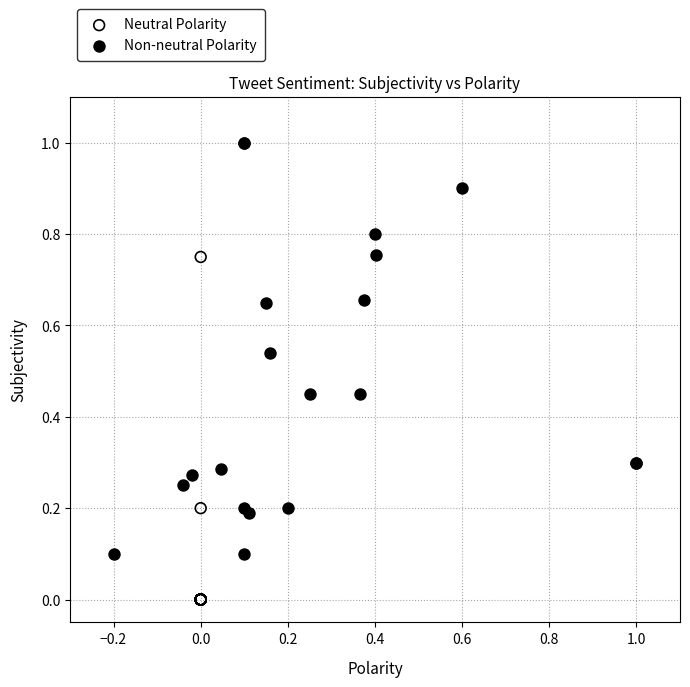

Which series contains the highest Y value?

Non-neutral Polarity